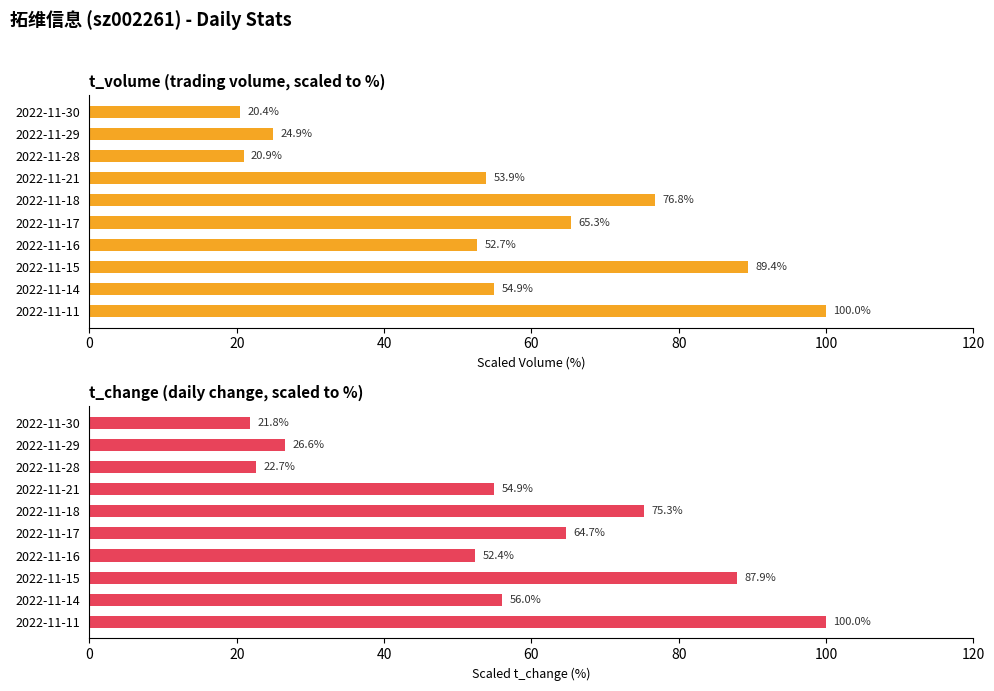

What are all the series names shown in the legend?

t_volume (scaled %), t_change (scaled %)